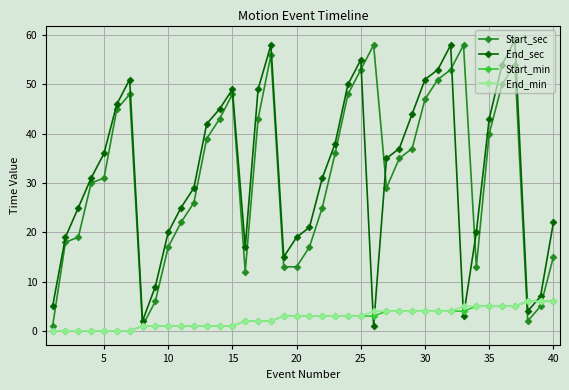

What is the greatest value displayed?

59